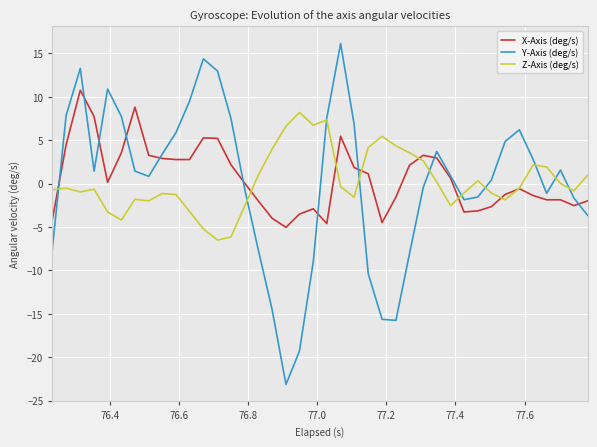

Which series has the largest range (max minus min)?

Y-Axis (deg/s)